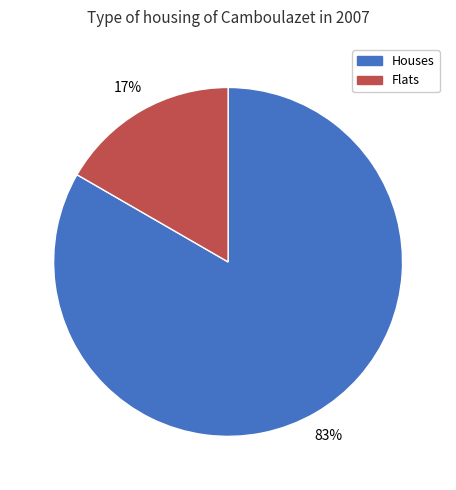

To the nearest percent, what is the average slice percentage?

50%